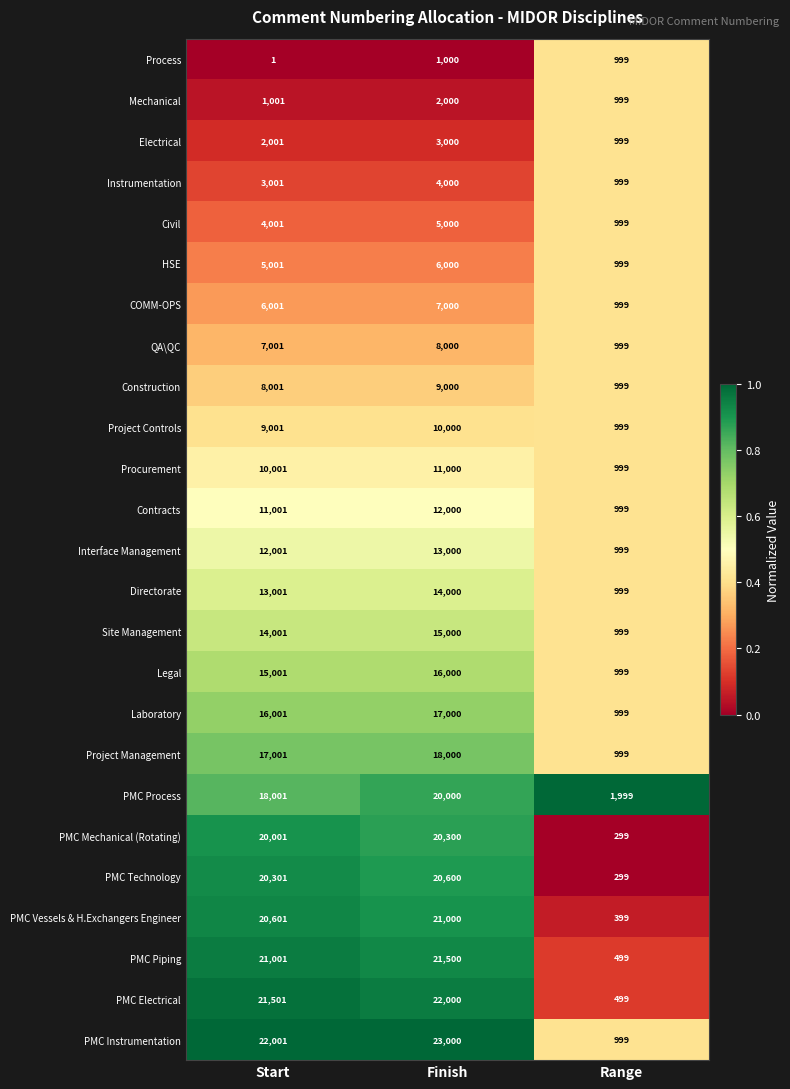

How many categories are shown in the chart?

3